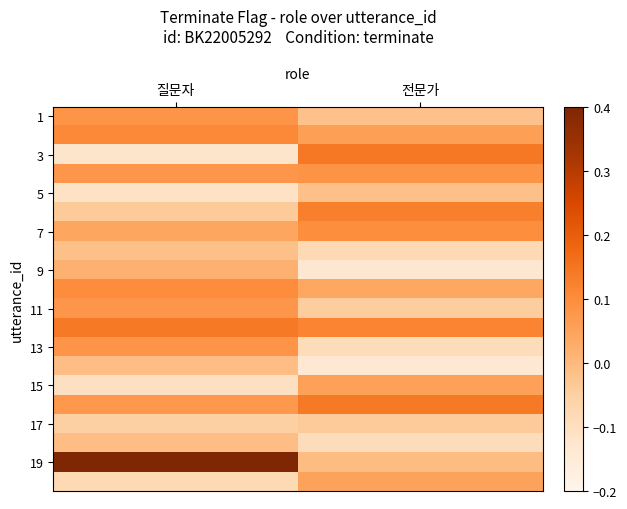

Between 전문가 and 질문자, which is larger?

질문자